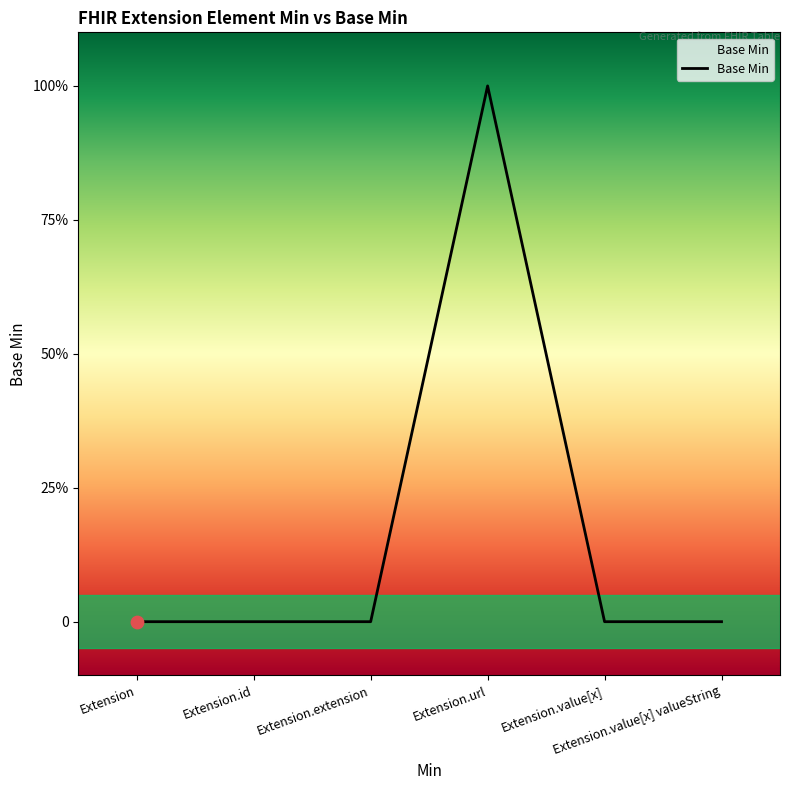

Between Extension.id and Extension.value[x] valueString, which is larger?

Extension.id